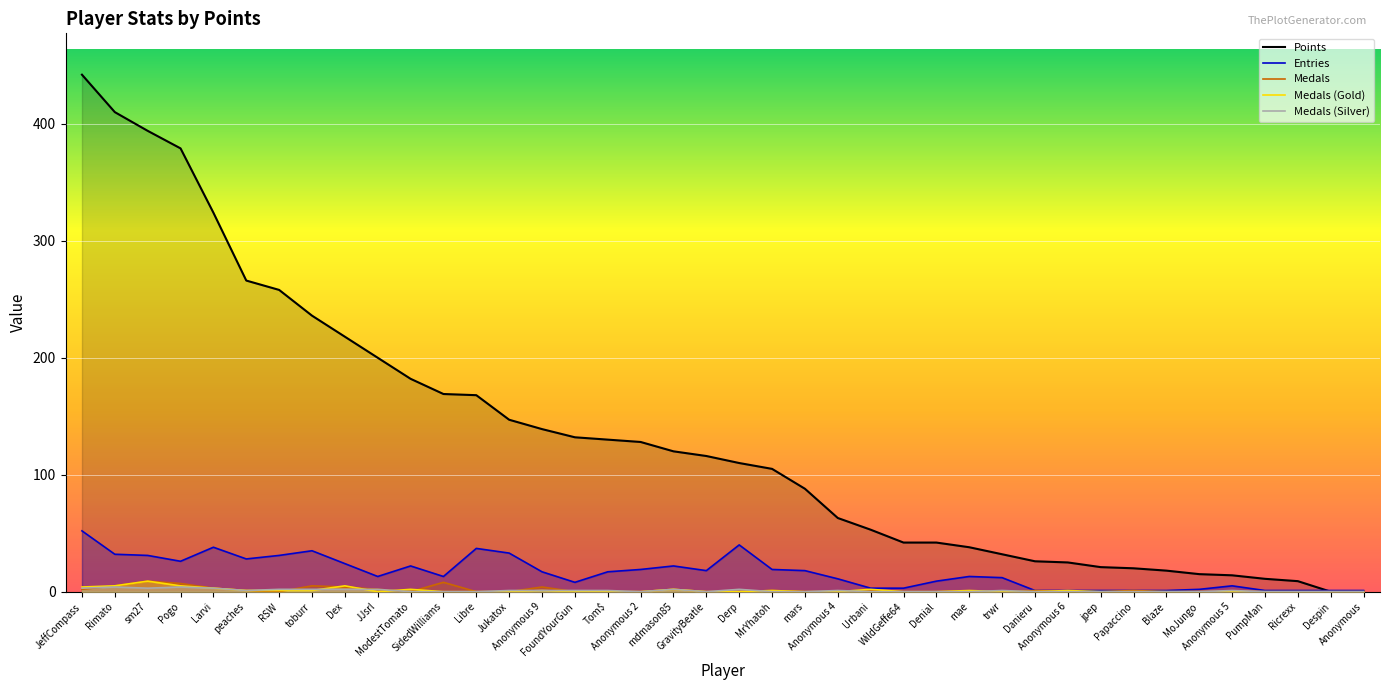

What is the sum of the Entries values at sm27 and Ricrexx?

32